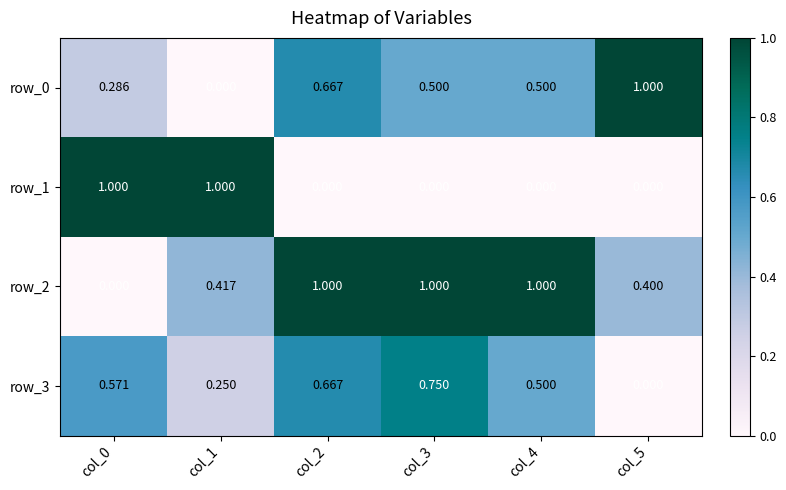

What is the spread (max minus min) of values at col_1?

1.0